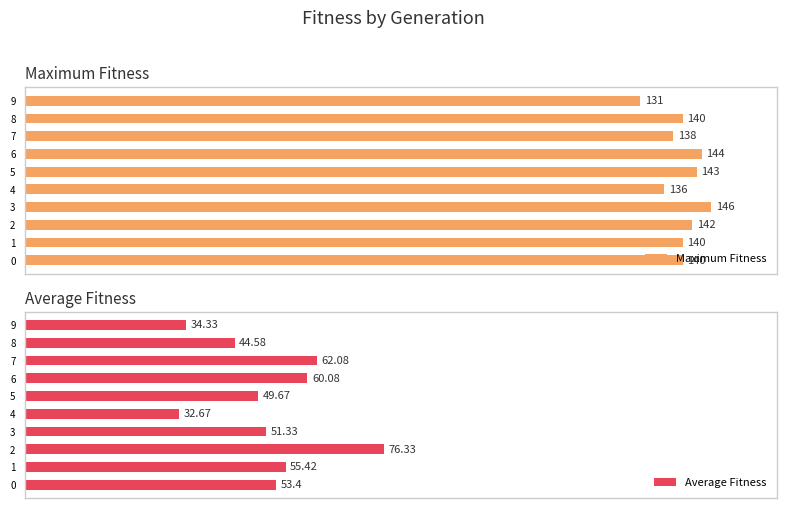

Rank the series by their maximum value, from lowest to highest.

Average Fitness, Maximum Fitness